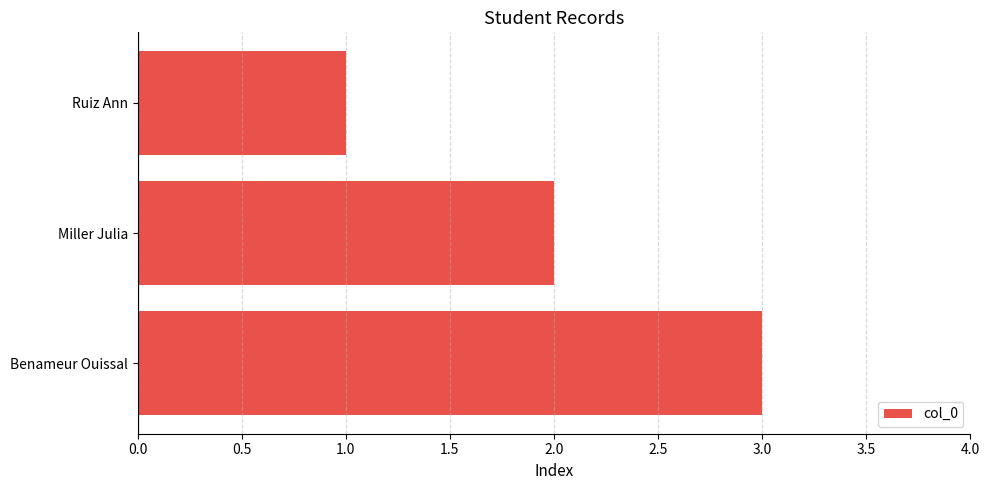

Does the chart contain stacked bars?

No